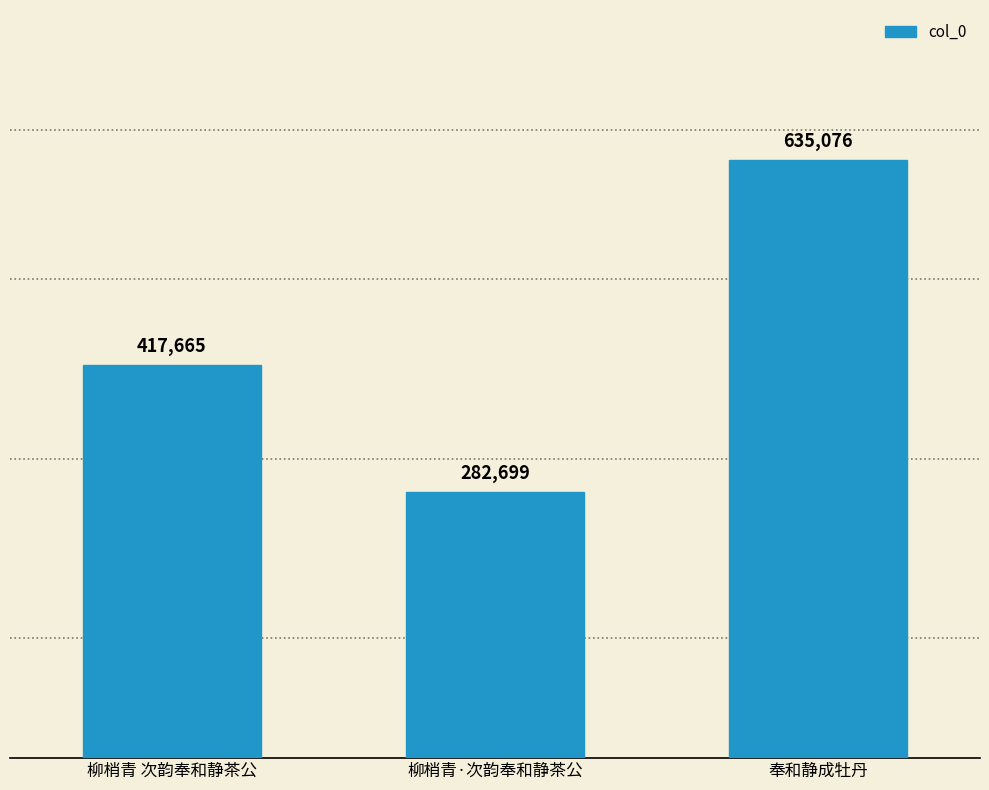

What is the change in value from 柳梢青·次韵奉和静茶公 to 奉和静成牡丹?

+352377